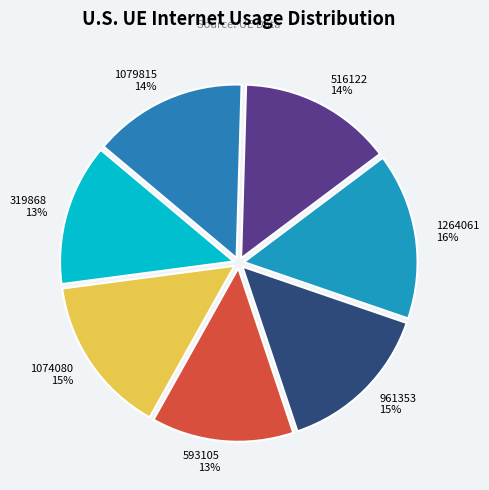

How many slices are in this pie chart?

7